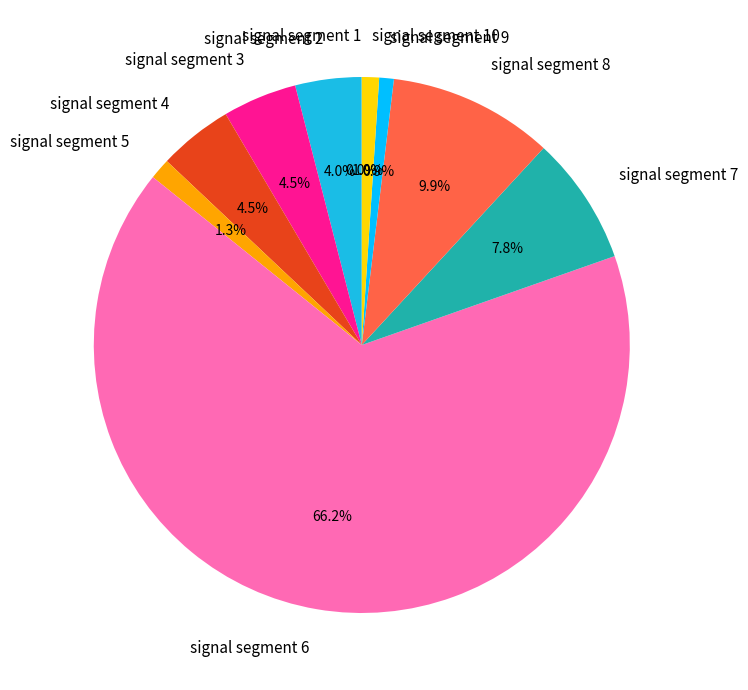

Is it true that signal segment 8 is 10% of the pie?

True